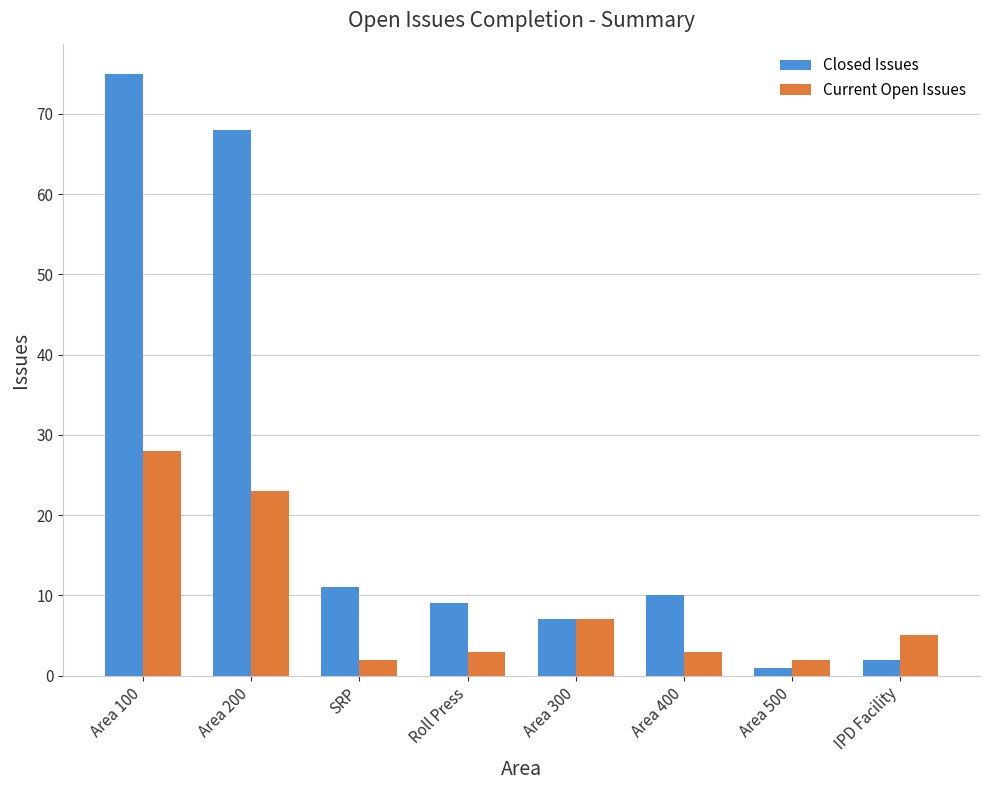

At which category is the sum across all series the highest?

Area 100